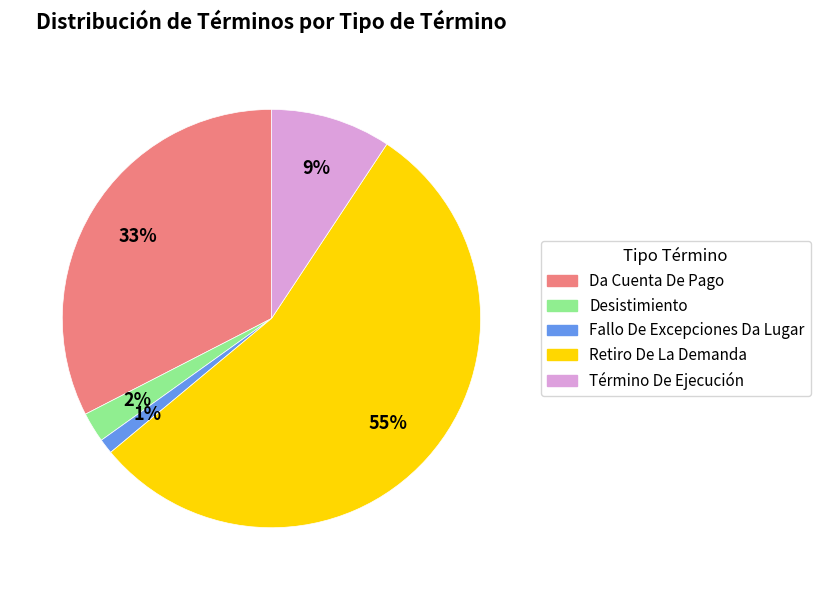

Count the number of slices in the pie.

5